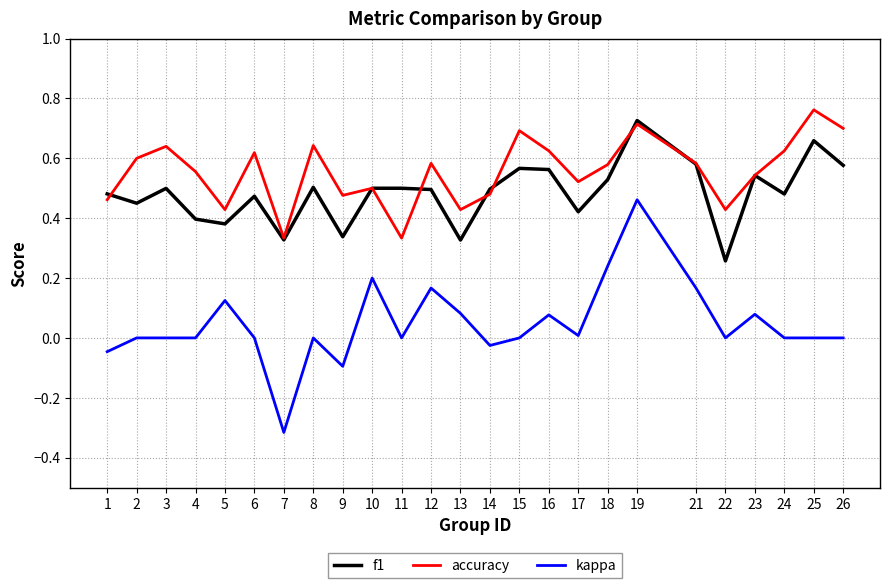

At which category does the chart reach its minimum across all series?

7